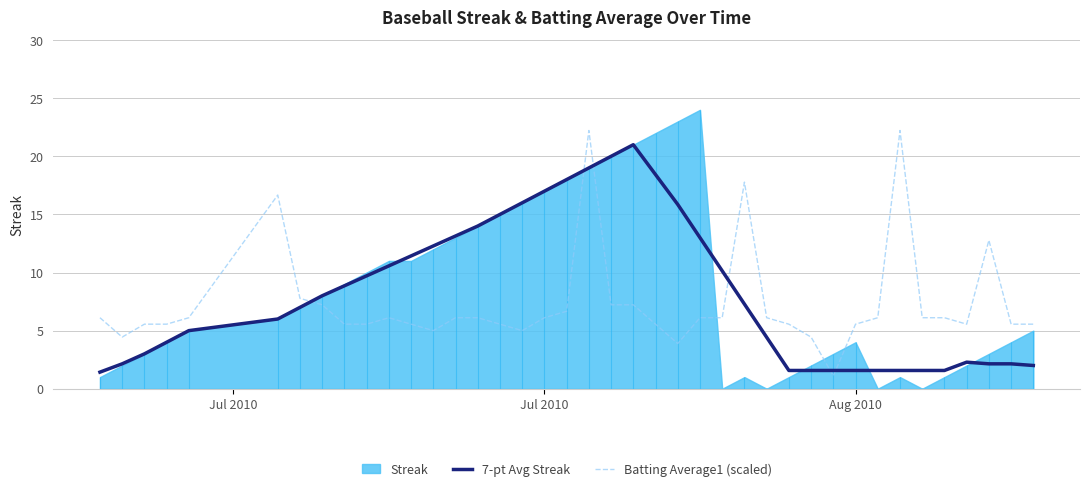

What is the highest value of the 7-pt Avg Streak series?

21.0